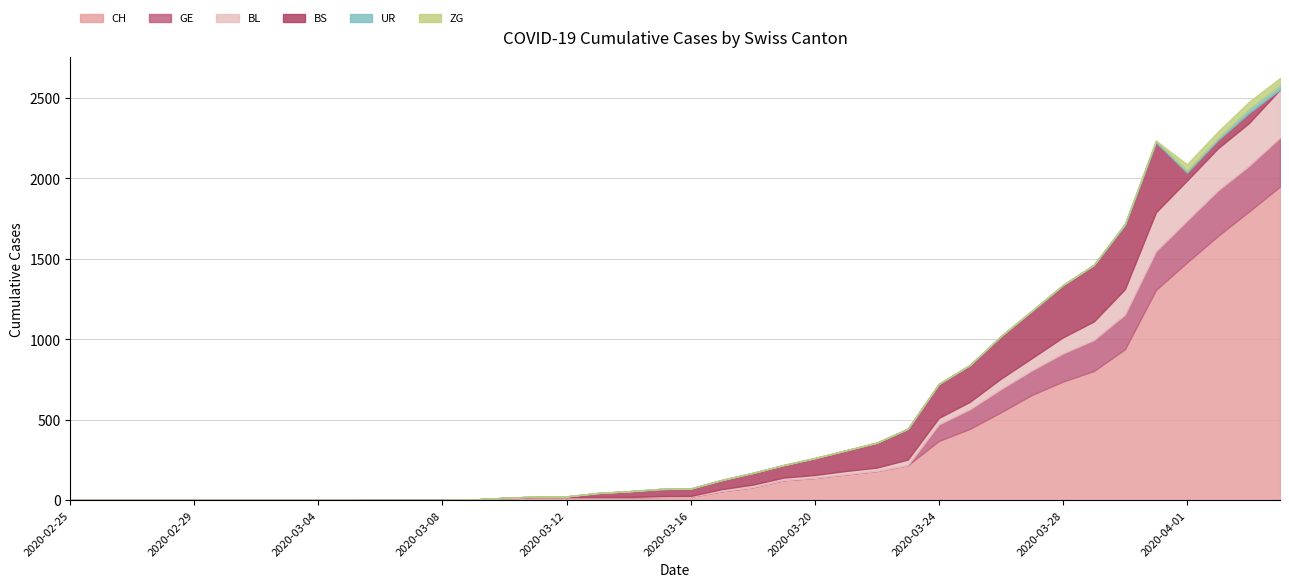

At which label does UR reach its peak?

2020-04-03